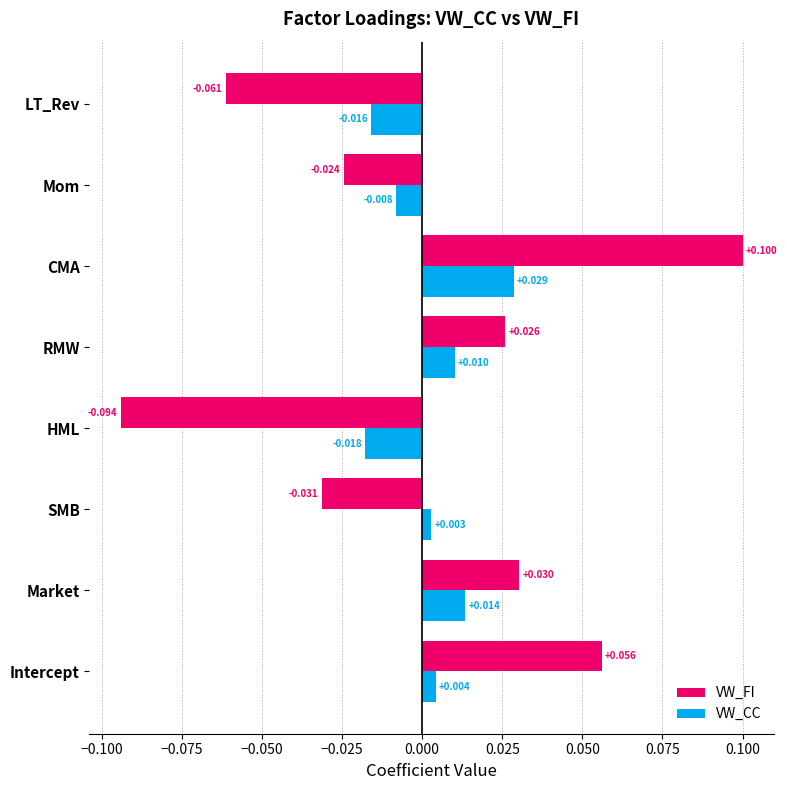

At which category does the chart reach its peak across all series?

CMA